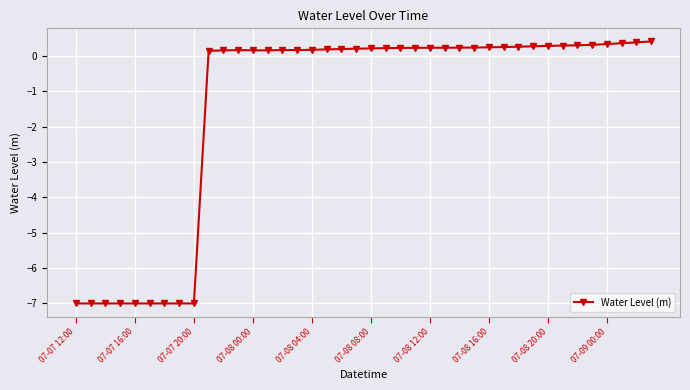

What is the value of the 7th point from the left?

-7.0